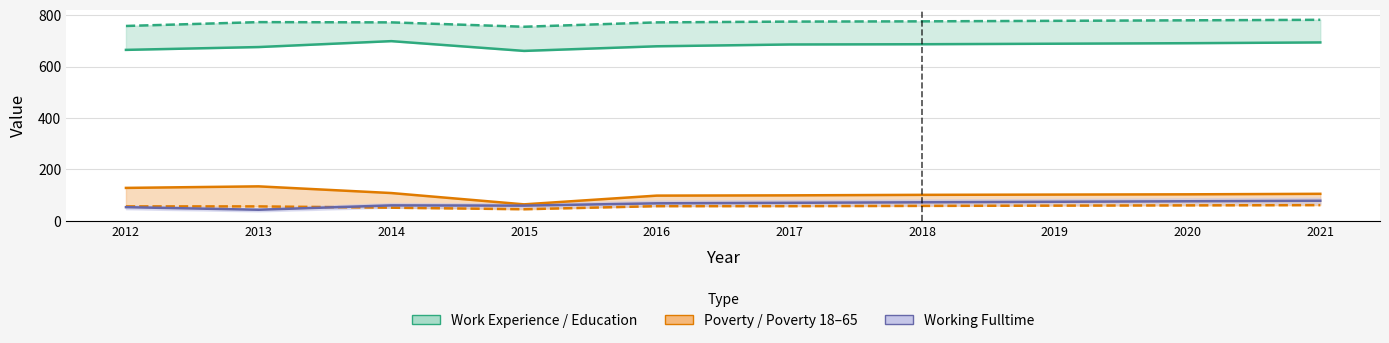

True or false: Poverty and Working Fulltime cross at least once.

False